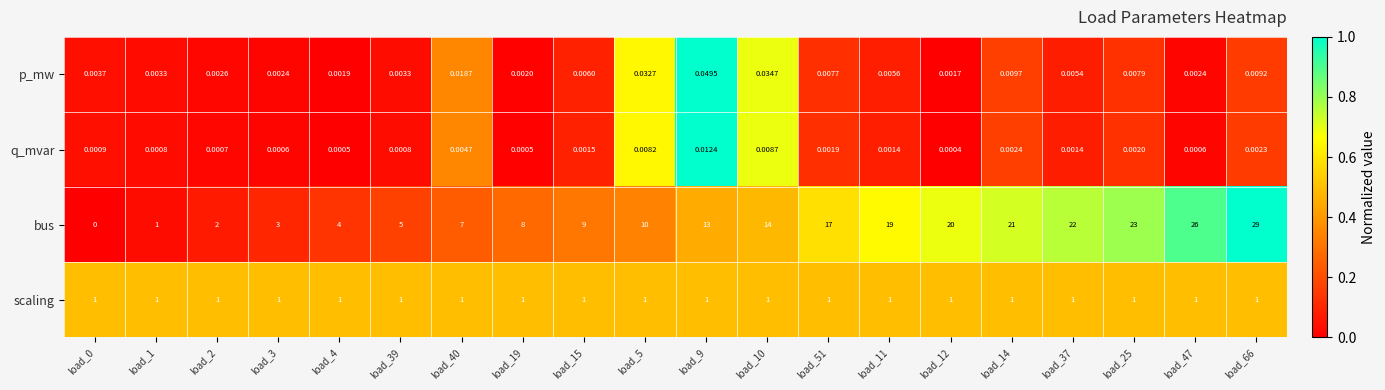

Between load_39 and load_19, which series saw the biggest shift?

bus